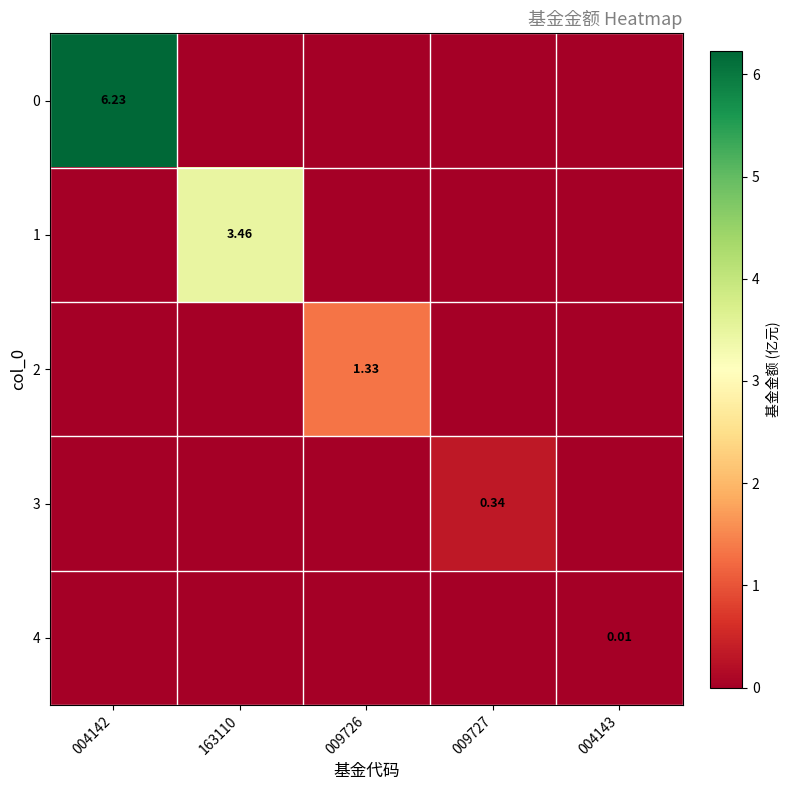

At which category is the sum across all series the highest?

004142